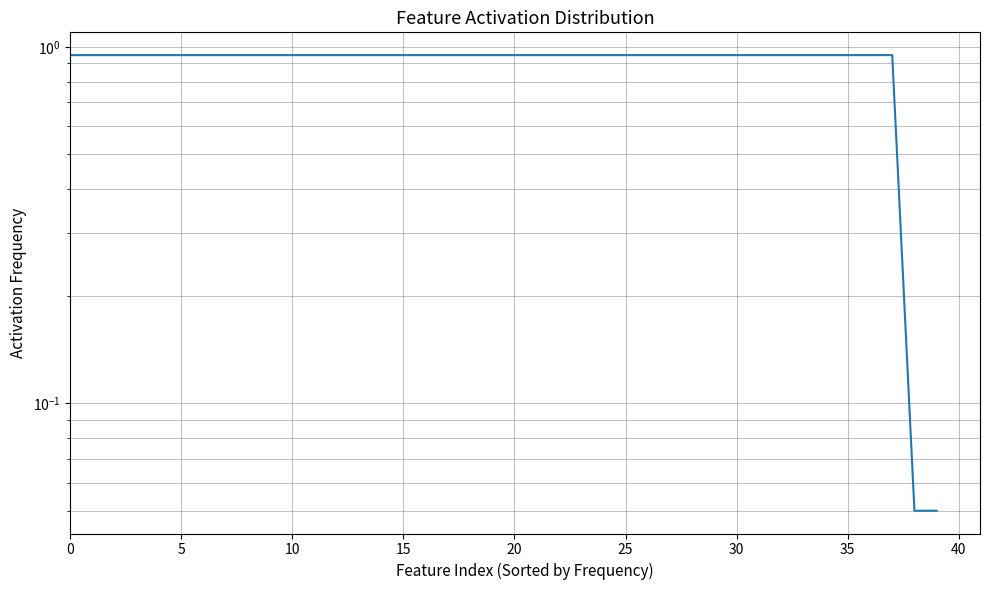

The chart shows a value of 0.9 at 33. True or false?

True